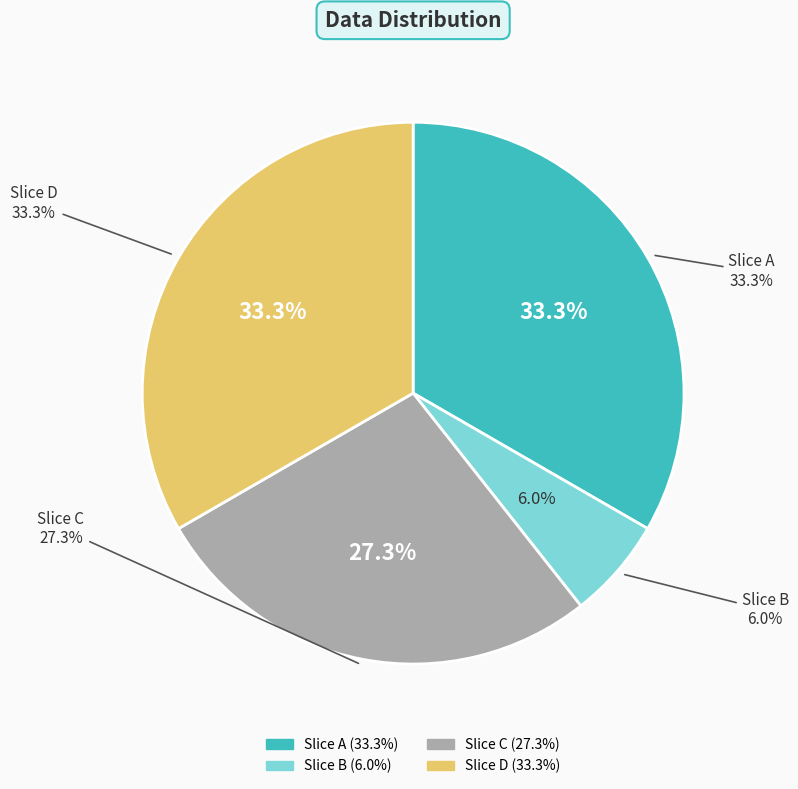

To the nearest percent, what is the difference between the largest and smallest slice percentages?

27%